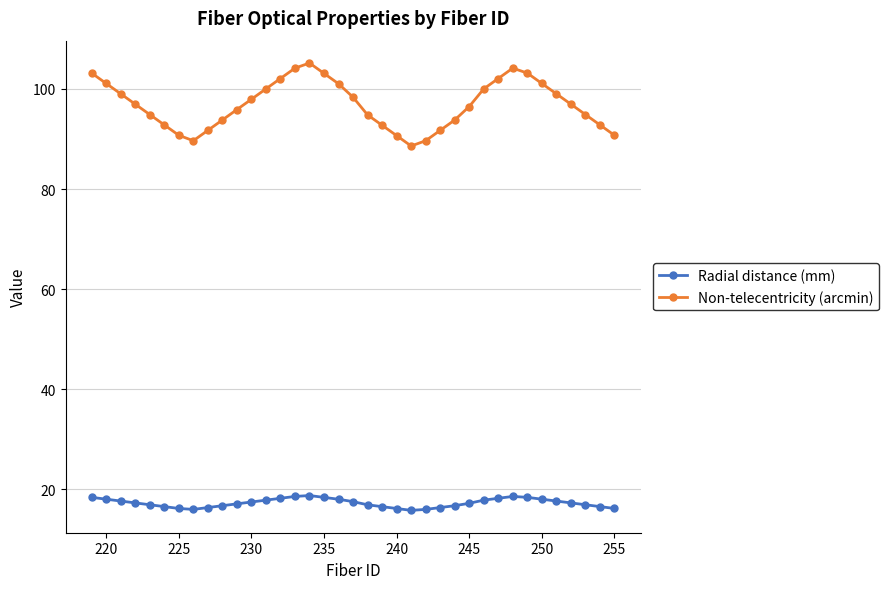

Rank the series by their average value, from lowest to highest.

Radial distance (mm), Non-telecentricity (arcmin)